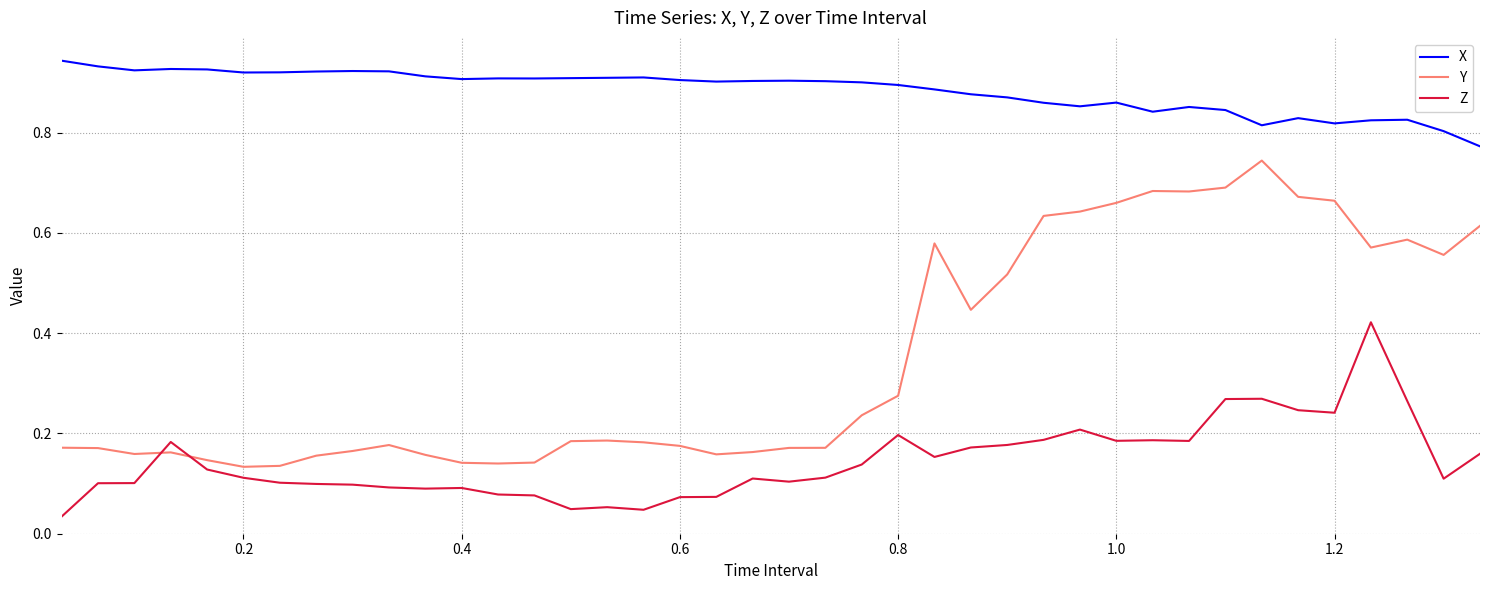

Which series has the largest range (max minus min)?

Y